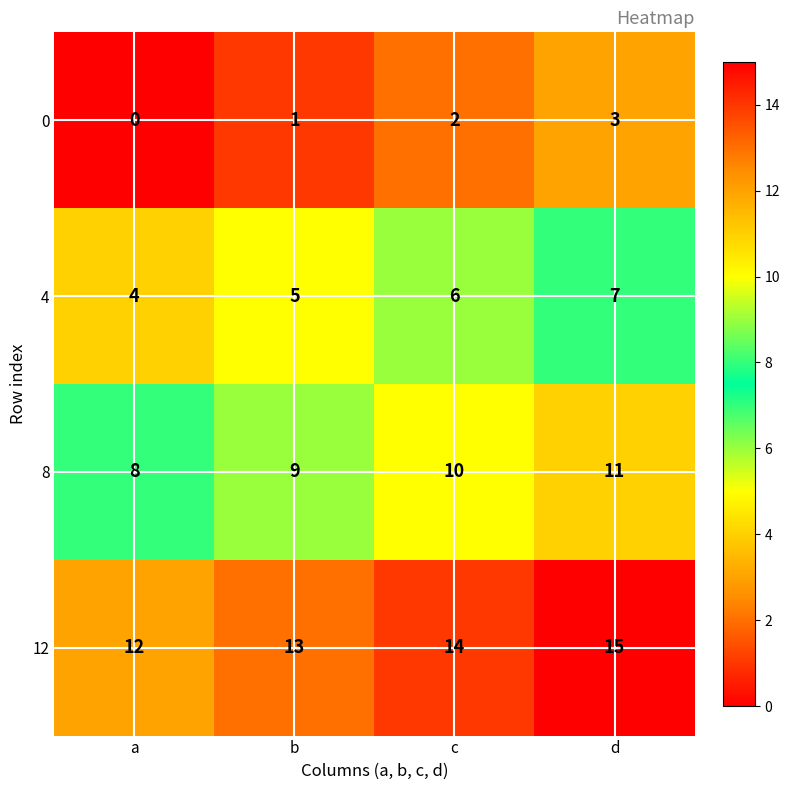

Reading left to right, what are all the values shown in this chart?

0: a=0	b=1	c=2	d=3
4: a=4	b=5	c=6	d=7
8: a=8	b=9	c=10	d=11
12: a=12	b=13	c=14	d=15